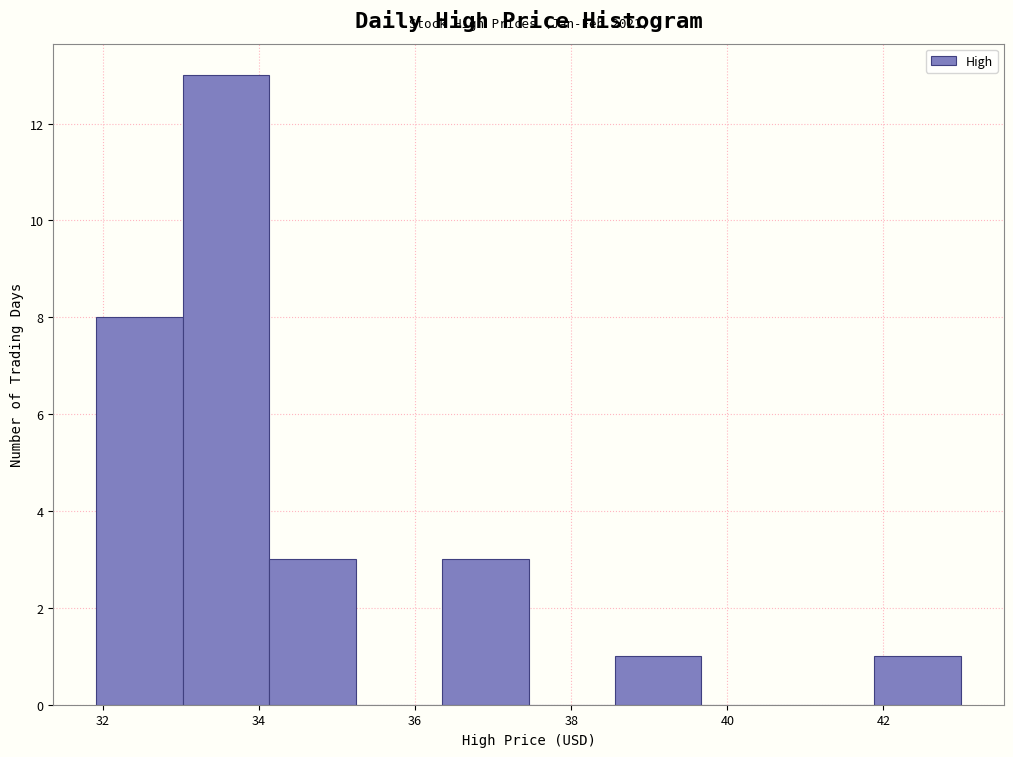

Over which range of the x-axis is the bar tallest?

33.0 to 34.2